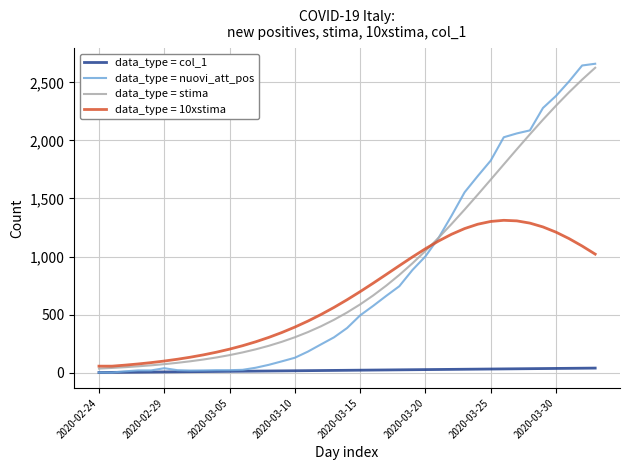

What is the greatest value displayed?

2660.0